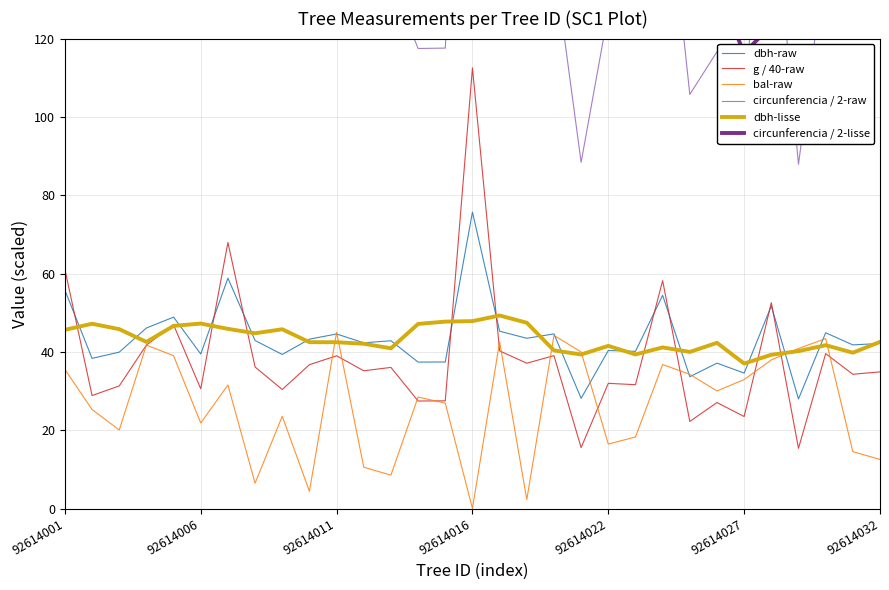

What value does the circunferencia / 2-lisse series have at 18?

126.8